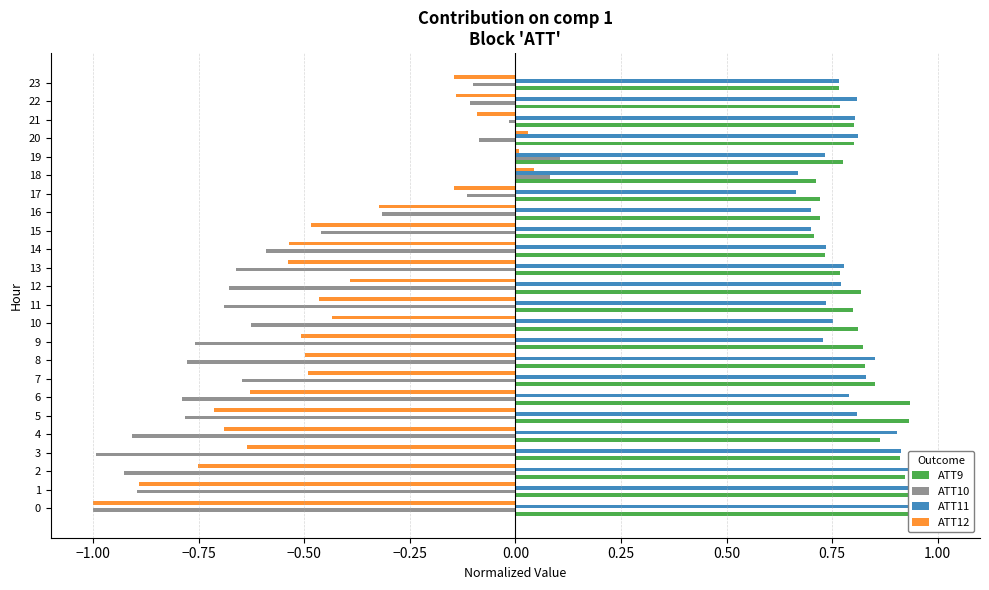

Reading left to right, extract all data points from this chart.

ATT9: 1.0	1.0	0.9	0.9	0.9	0.9	0.9	0.9	0.8	0.8	0.8	0.8	0.8	0.8	0.7	0.7	0.7	0.7	0.7	0.8	0.8	0.8	0.8	0.8
ATT10: -1.0	-0.9	-0.9	-1.0	-0.9	-0.8	-0.8	-0.6	-0.8	-0.8	-0.6	-0.7	-0.7	-0.7	-0.6	-0.5	-0.3	-0.1	0.1	0.1	-0.1	-0.0	-0.1	-0.1
ATT11: 1.0	1.0	0.9	0.9	0.9	0.8	0.8	0.8	0.9	0.7	0.8	0.7	0.8	0.8	0.7	0.7	0.7	0.7	0.7	0.7	0.8	0.8	0.8	0.8
ATT12: -1.0	-0.9	-0.8	-0.6	-0.7	-0.7	-0.6	-0.5	-0.5	-0.5	-0.4	-0.5	-0.4	-0.5	-0.5	-0.5	-0.3	-0.1	0.0	0.0	0.0	-0.1	-0.1	-0.1